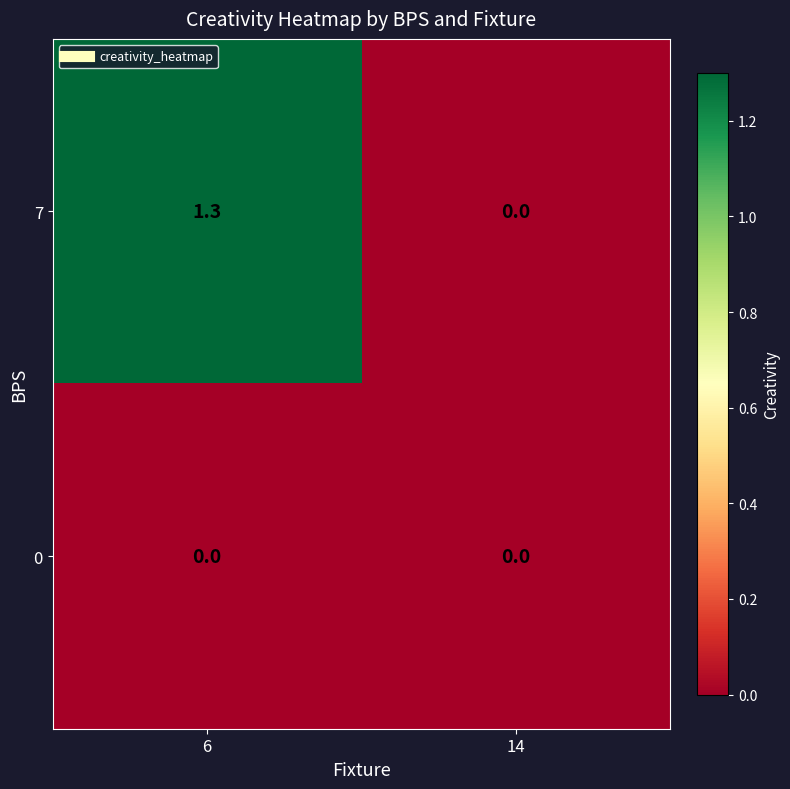

What is the difference between the highest and lowest values at 6?

1.3